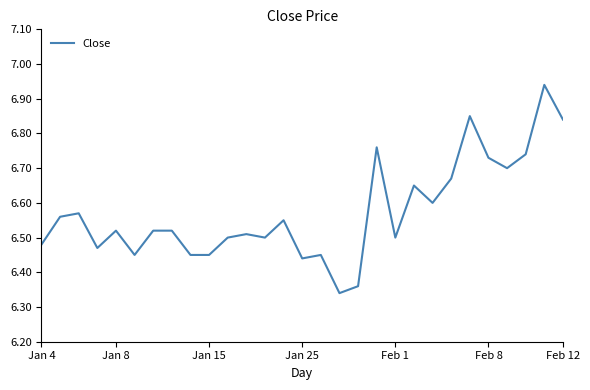

What is the difference between the maximum and minimum values?

0.6